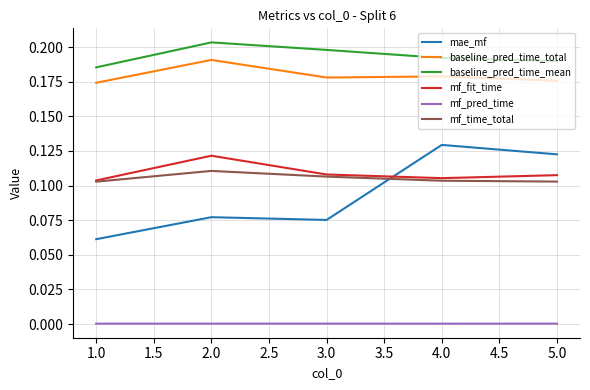

Rank the series by their maximum value, from highest to lowest.

baseline_pred_time_mean, baseline_pred_time_total, mae_mf, mf_fit_time, mf_time_total, mf_pred_time